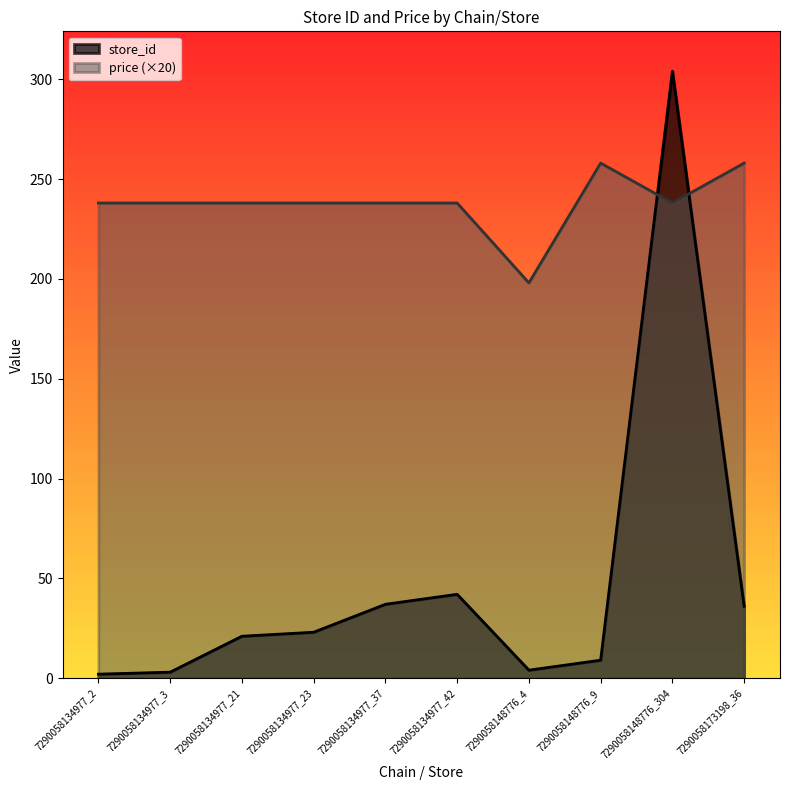

What is the sum of all price values?

2380